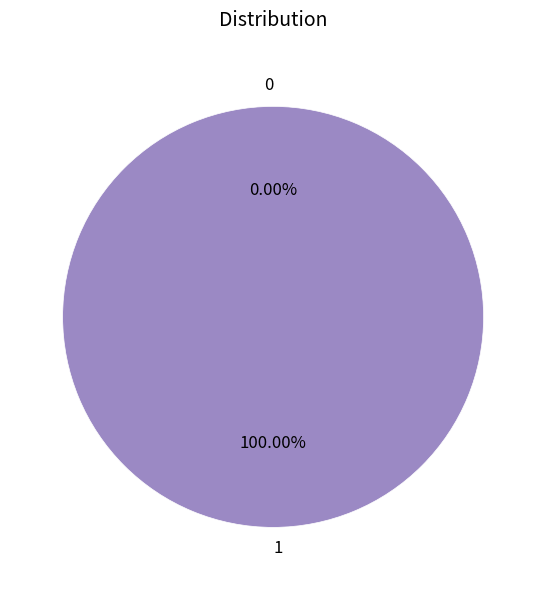

Which category accounts for the majority?

1